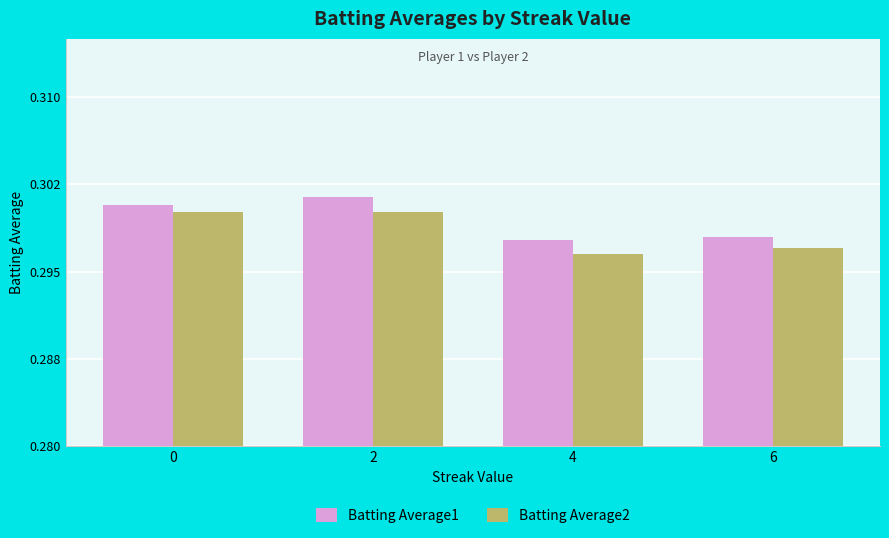

Rank the series by their maximum value, from highest to lowest.

Batting Average1, Batting Average2